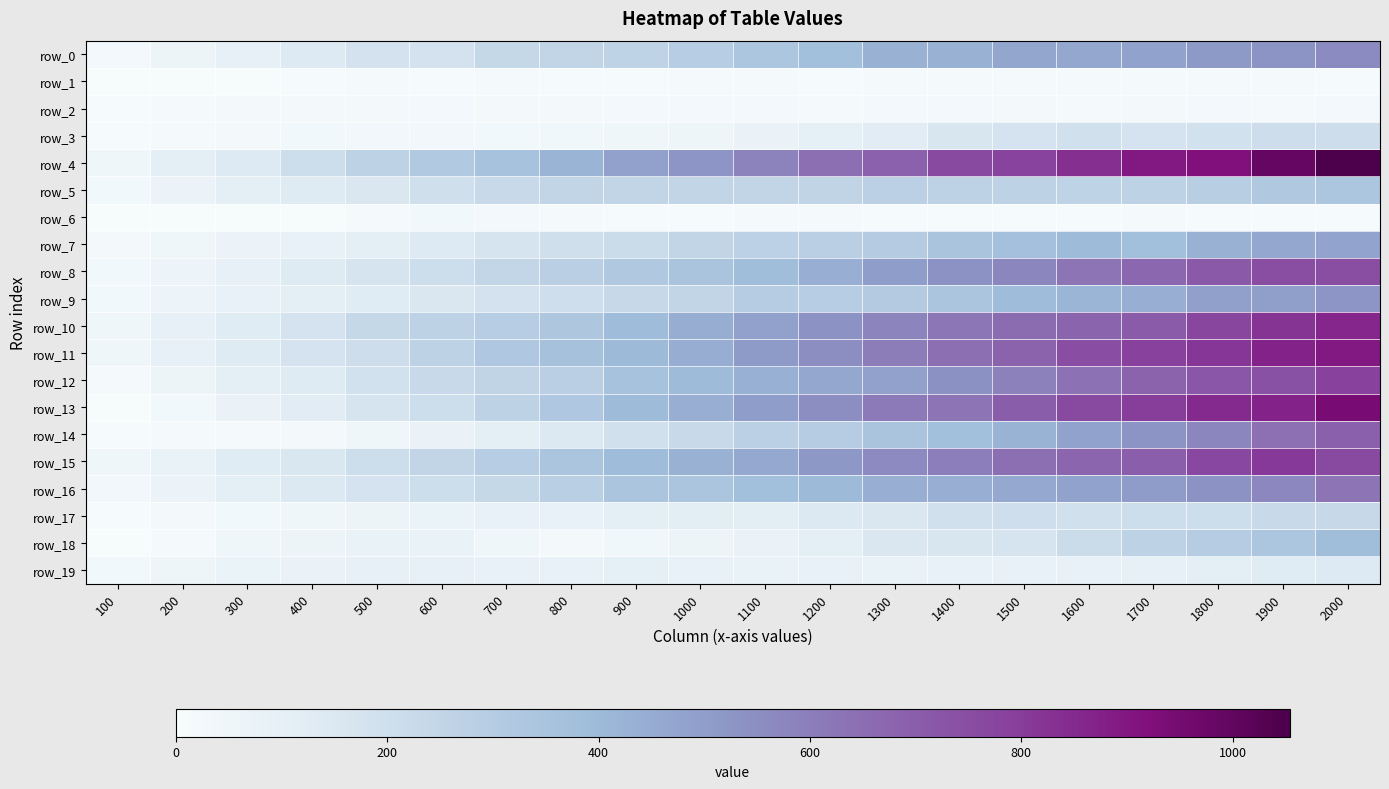

Is the value of row_5 at 500 greater than the value of row_12 at 300?

Yes